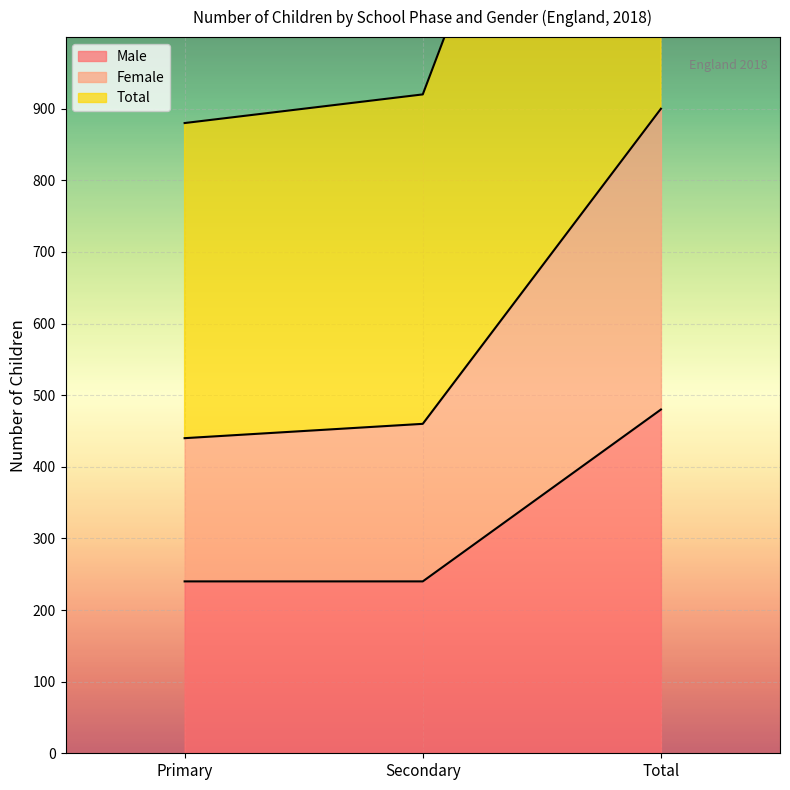

Which series changed the most between Secondary and Total?

Total